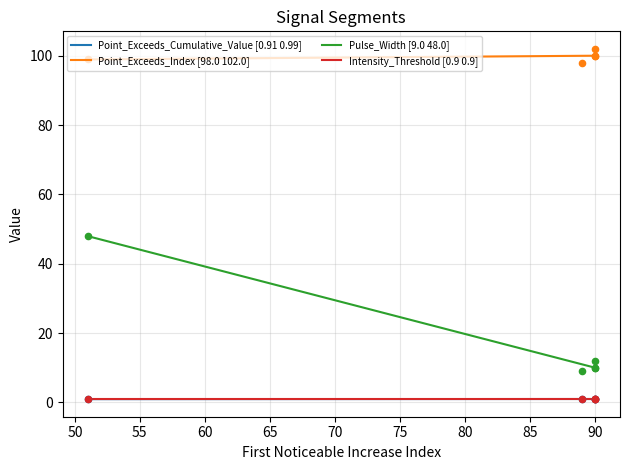

What is the total value across all series at signal segment 2?

115.8